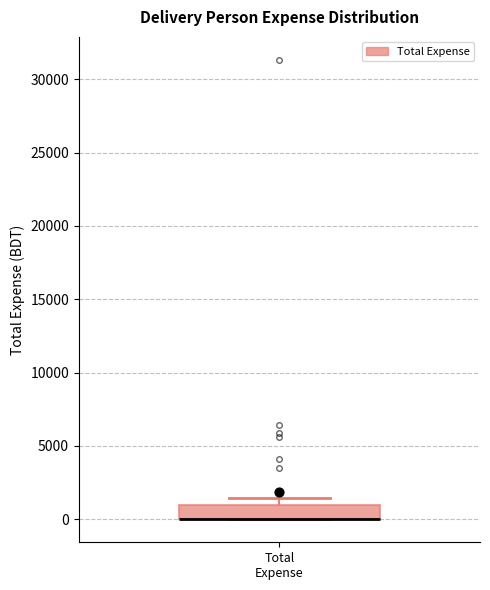

Transcribe this box plot: give where the median line is, the range the box spans, and where the two whiskers end, as read against the y-axis. The values are not printed on the chart, so give them approximately, as read against the axis.

median 0 (drawn on the box's lower edge), box 0 to 1000, whiskers 0 to 1500